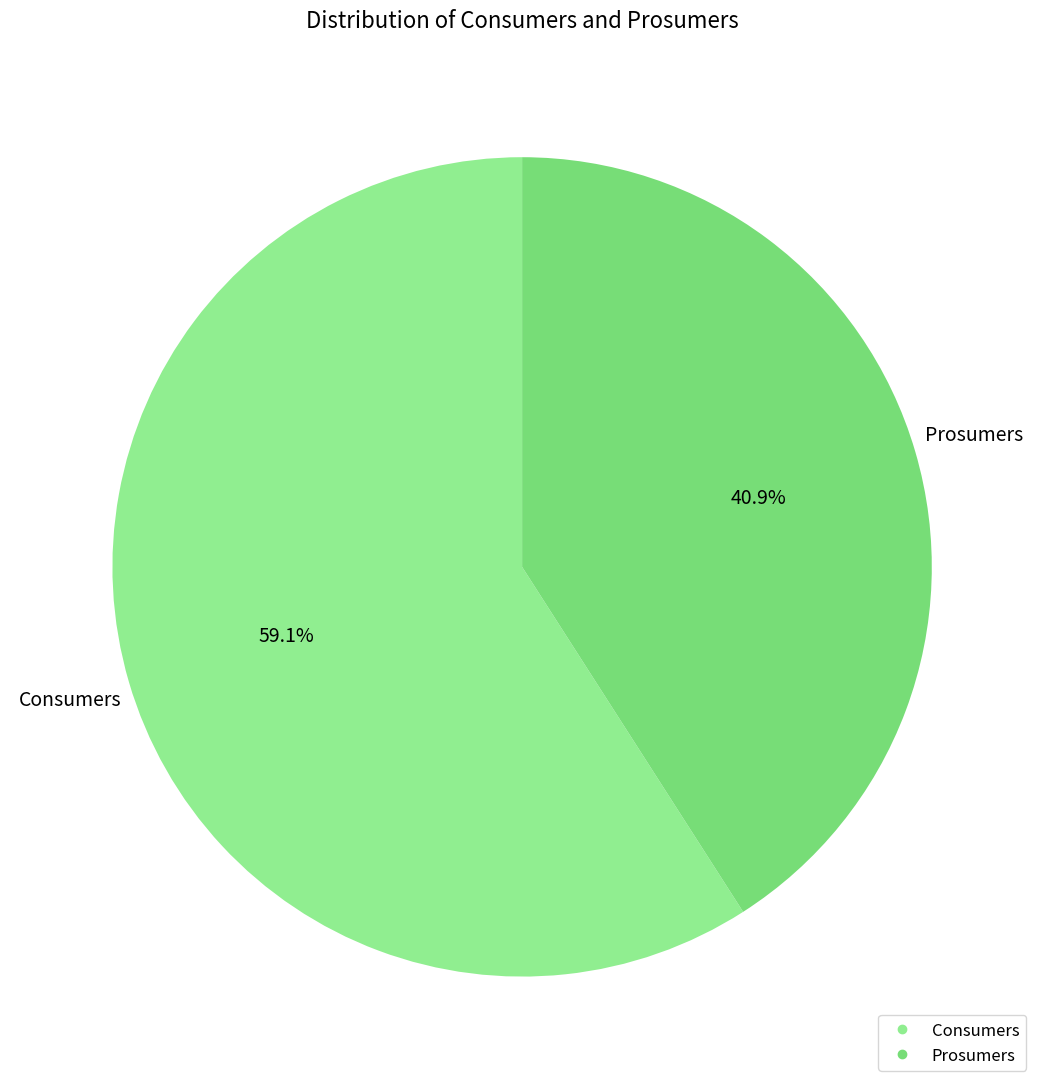

The Prosumers slice represents 41% of the pie. True or false?

True